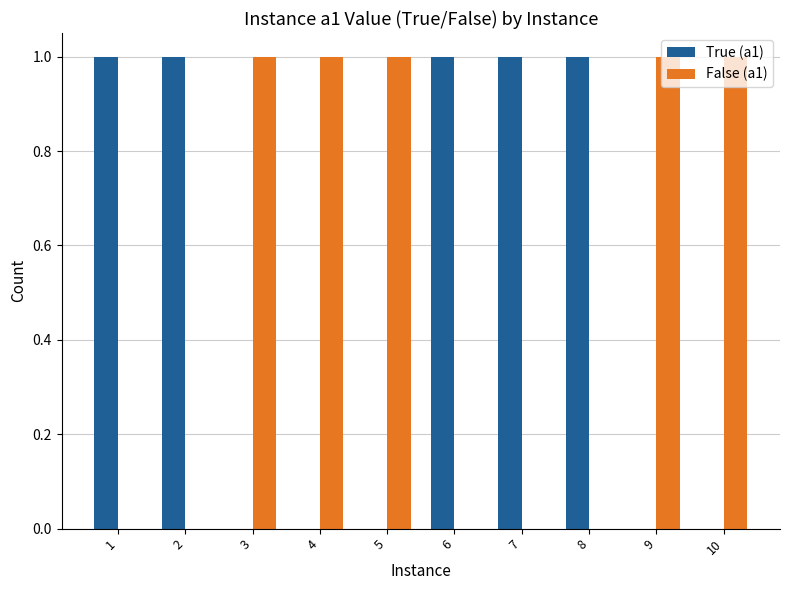

Is the value of False (a1) at 9 greater than the value of True (a1) at 10?

Yes